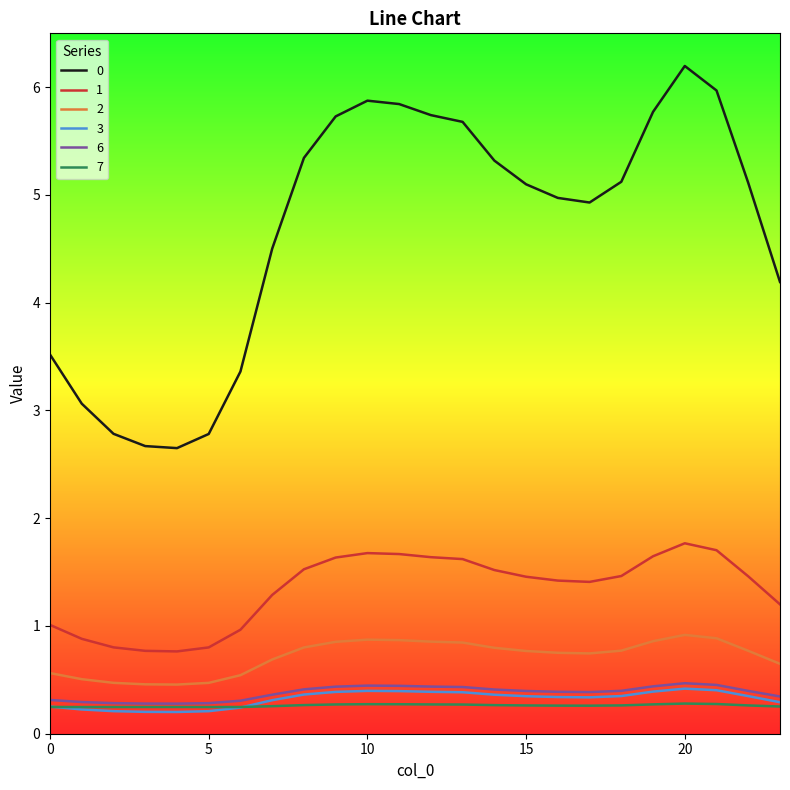

True or false: 6 and 0 cross at least once.

False